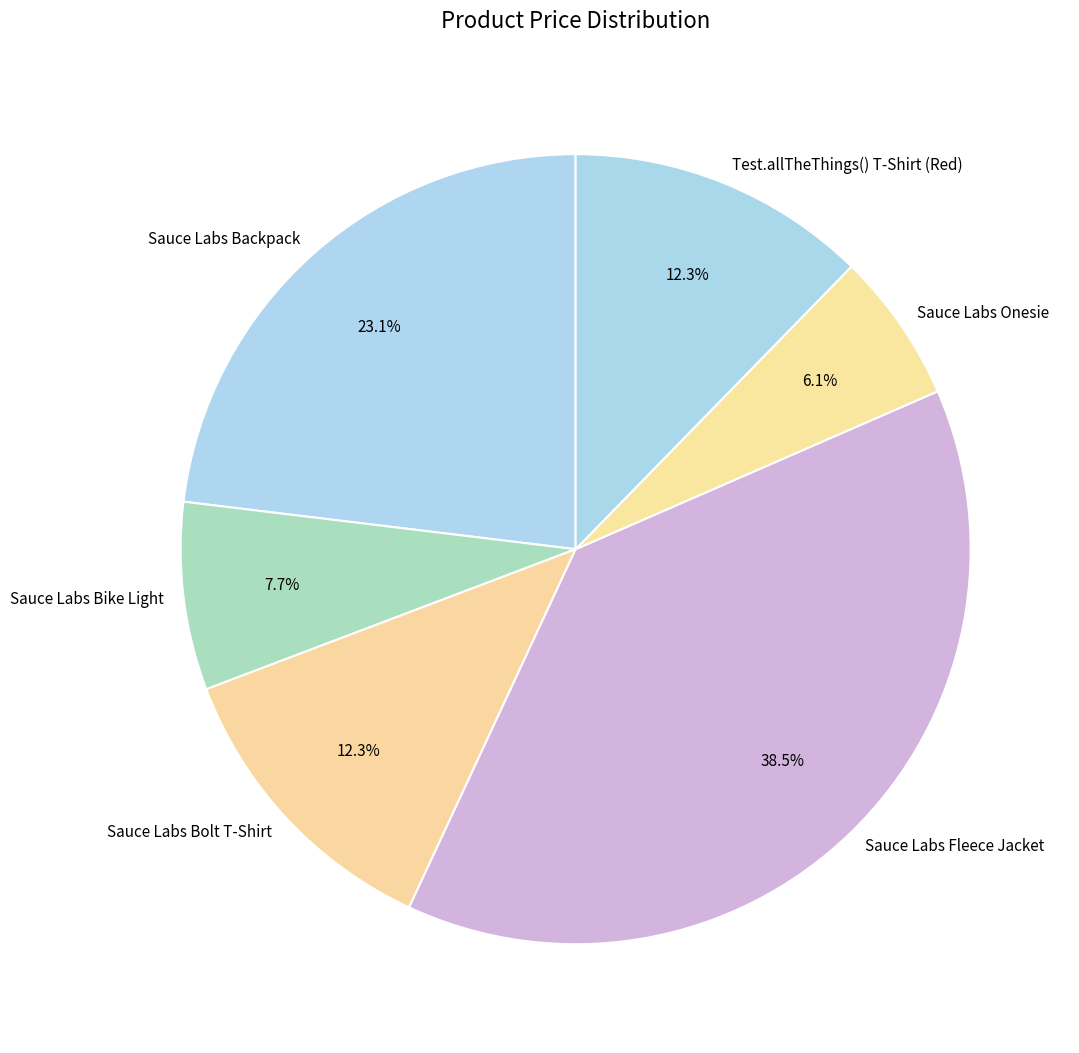

Which category has the smallest portion of the pie?

Sauce Labs Onesie